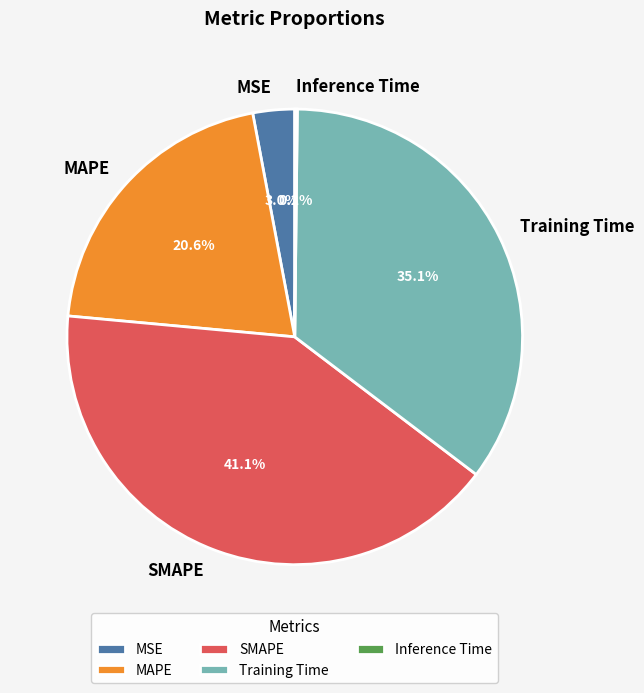

How much of the chart is everything except Training Time?

64.9%